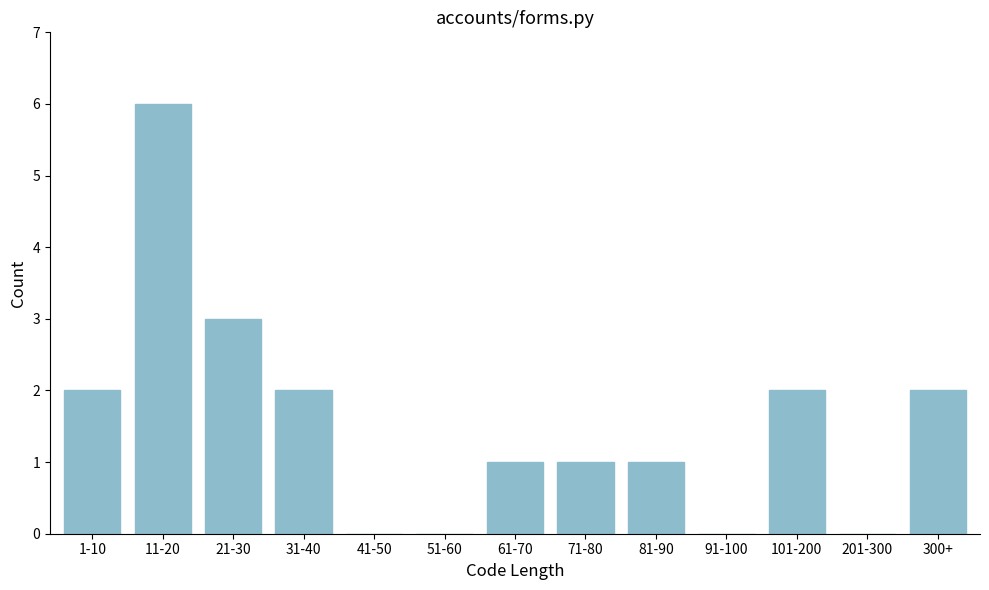

Reading left to right, list all the values displayed in this chart.

1-10=2	11-20=6	21-30=3	31-40=2	41-50=0	51-60=0	61-70=1	71-80=1	81-90=1	91-100=0	101-200=2	201-300=0	300+=2